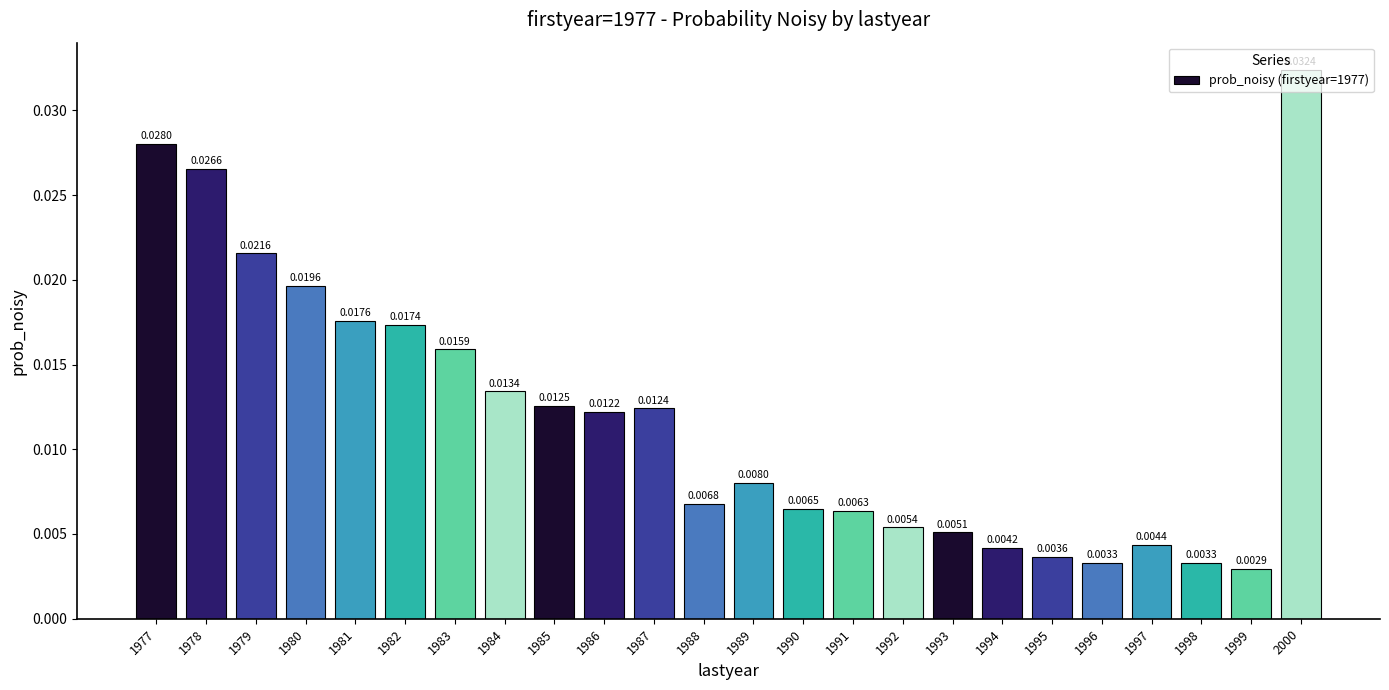

At which category does the chart reach its peak across all series?

2000